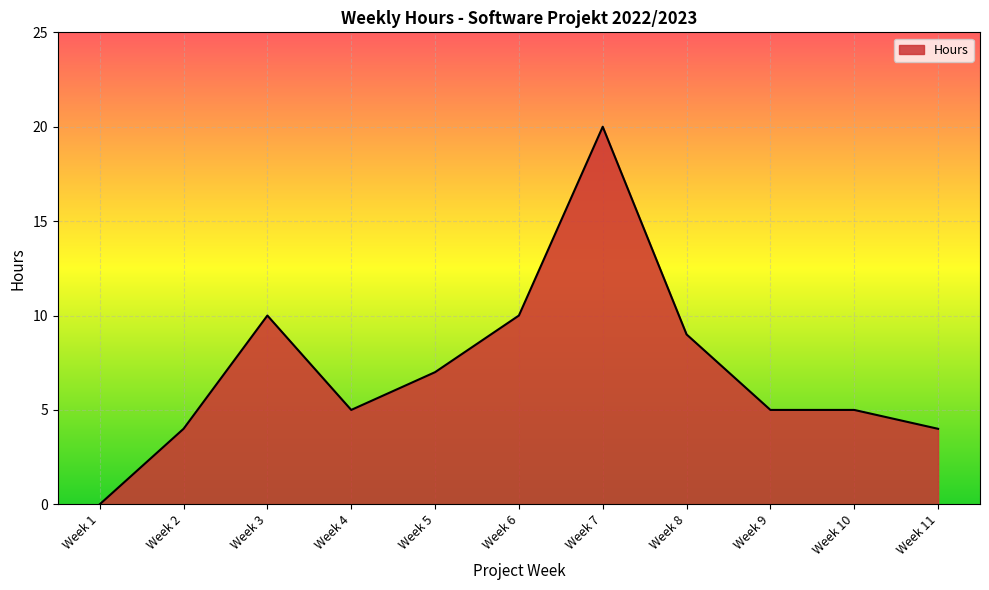

How many values are above zero?

10